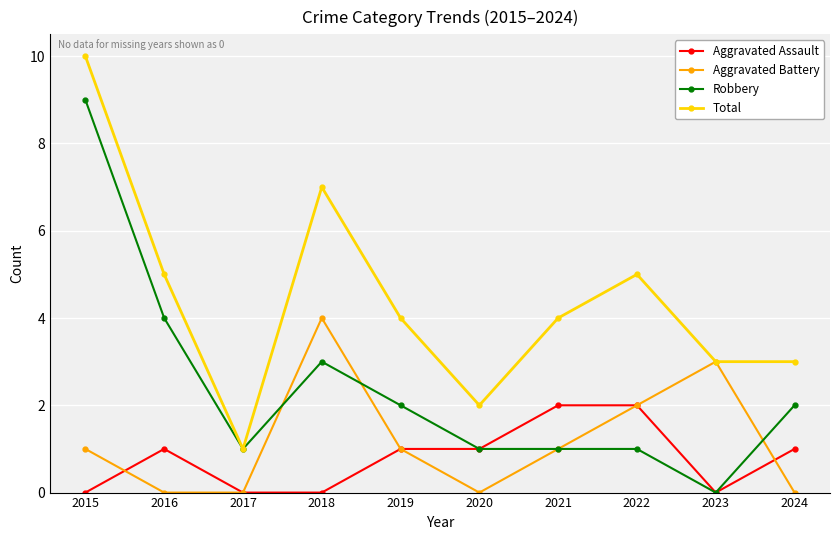

Which category has the lowest value in the Total series?

2017